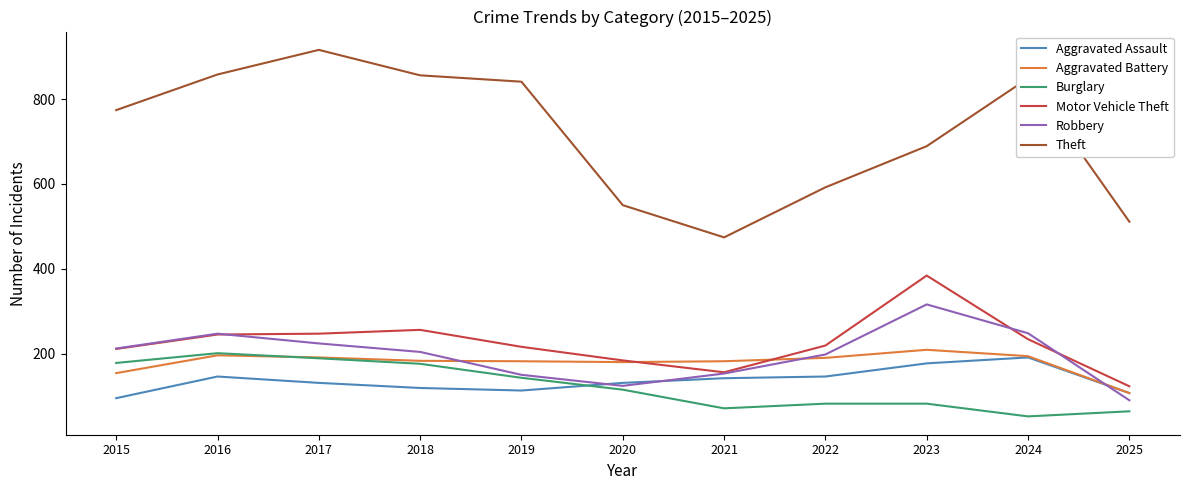

What are all the series names shown in the legend?

Aggravated Assault, Aggravated Battery, Burglary, Motor Vehicle Theft, Robbery, Theft